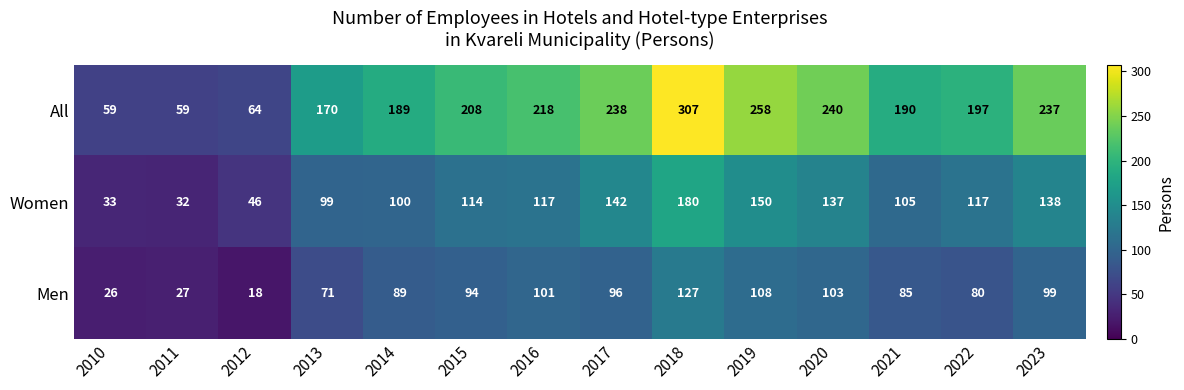

Which series has the largest range (max minus min)?

All